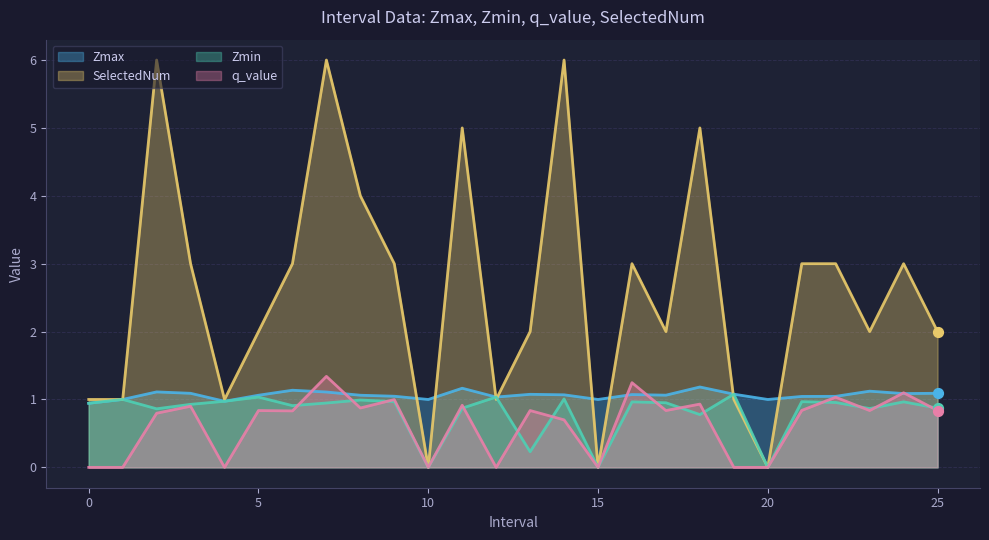

Which series has the largest total across all categories?

SelectedNum